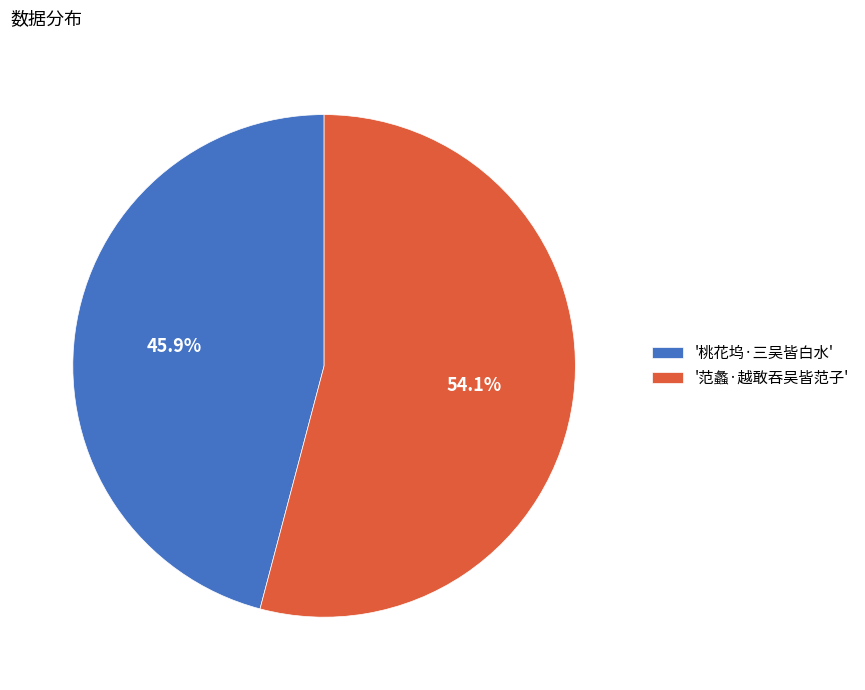

How much of the chart is everything except '桃花坞·三吴皆白水'?

54.1%